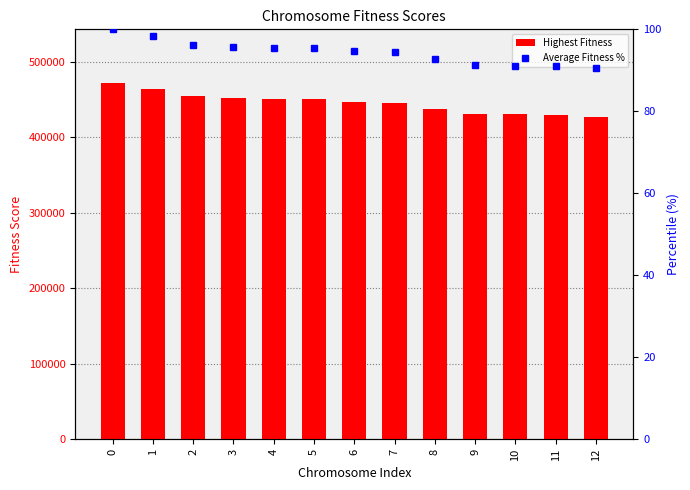

Which series has the largest range (max minus min)?

Highest Fitness